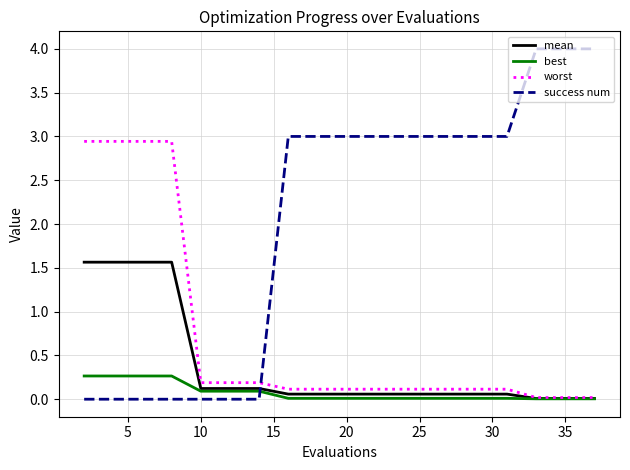

How many times do success num and mean cross each other?

1